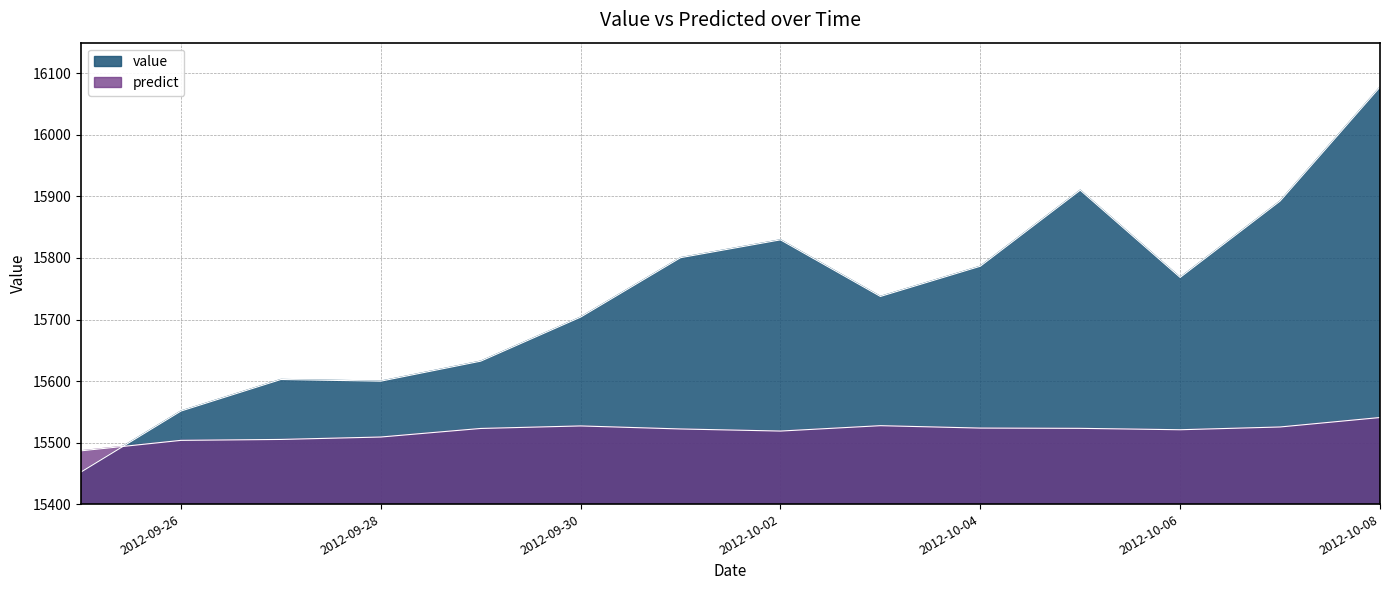

How many values in the predict series are below 15522?

6